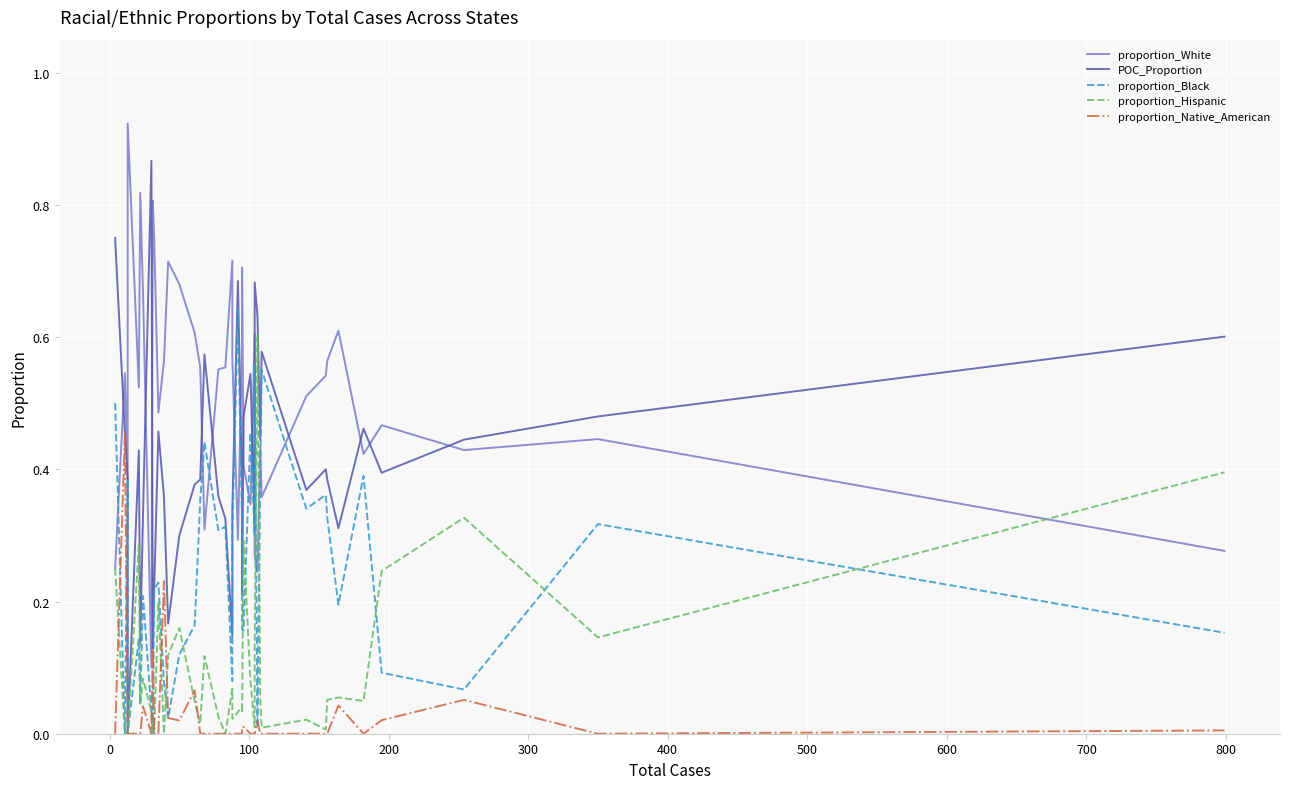

Is this an area chart (filled region under the line)?

No